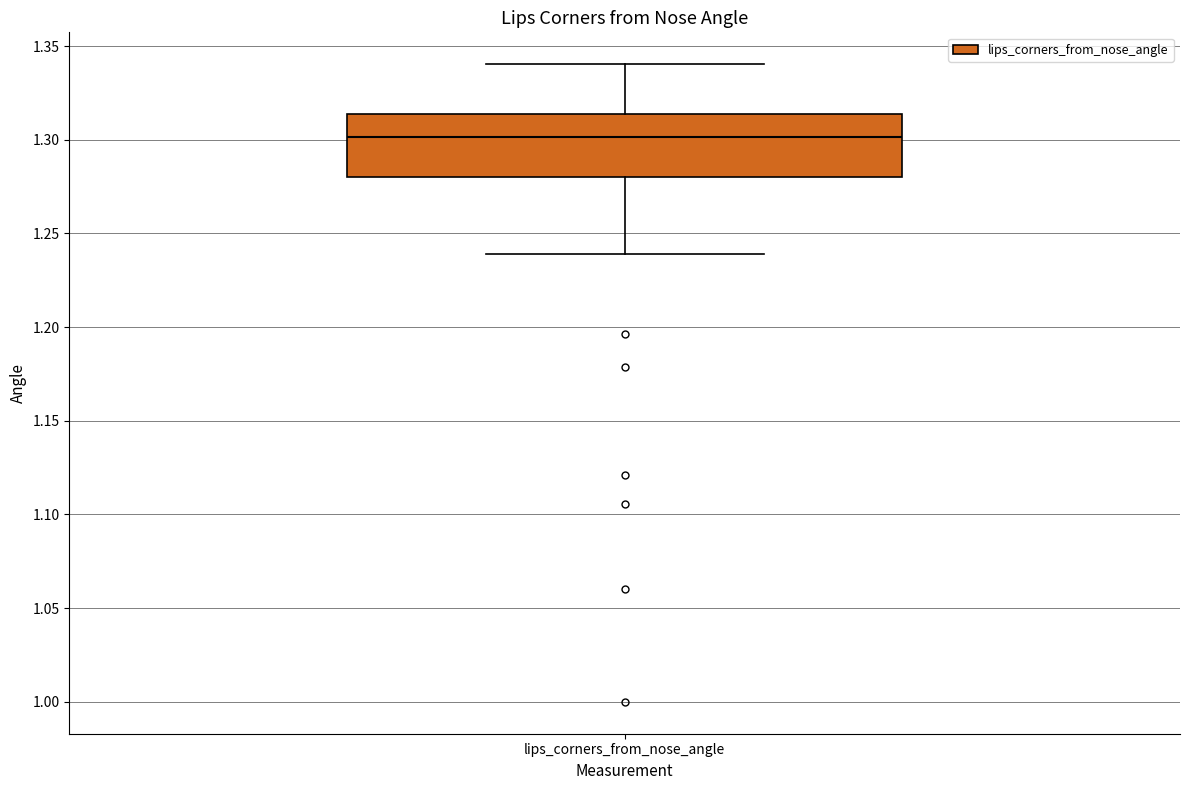

Where is the upper edge of the box for lips_corners_from_nose_angle on the y-axis? The values are not printed on the chart, so give them approximately, as read against the axis.

1.315